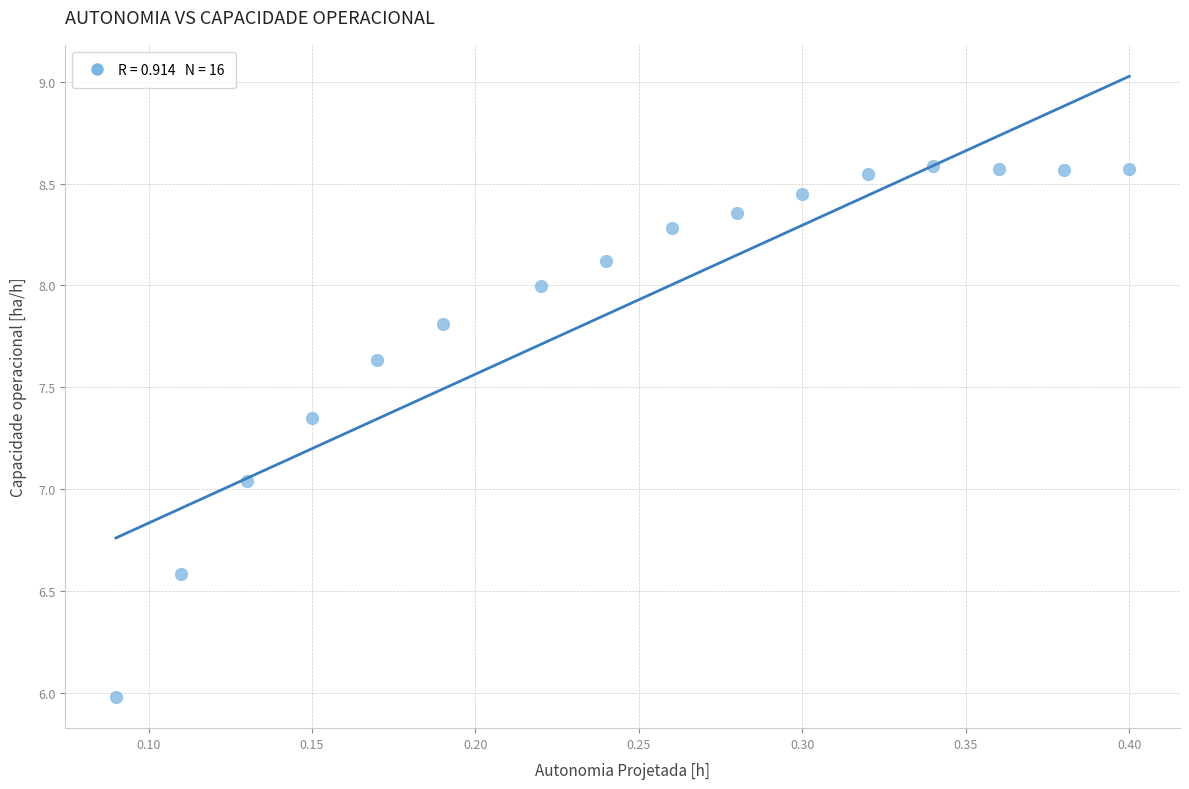

What is the range of X values (max minus min)?

0.3